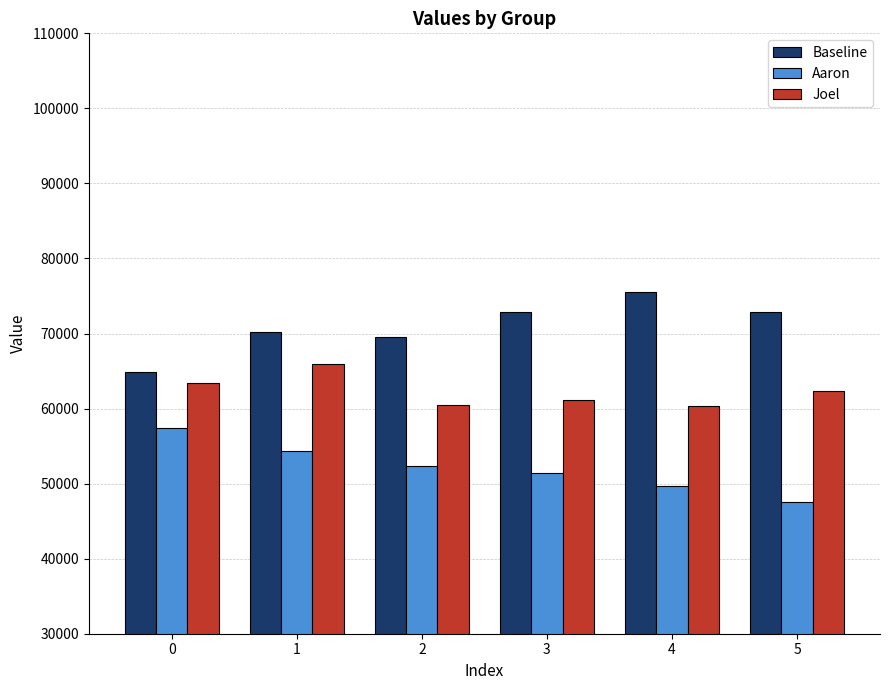

What is the highest value of the Baseline series?

75513.3